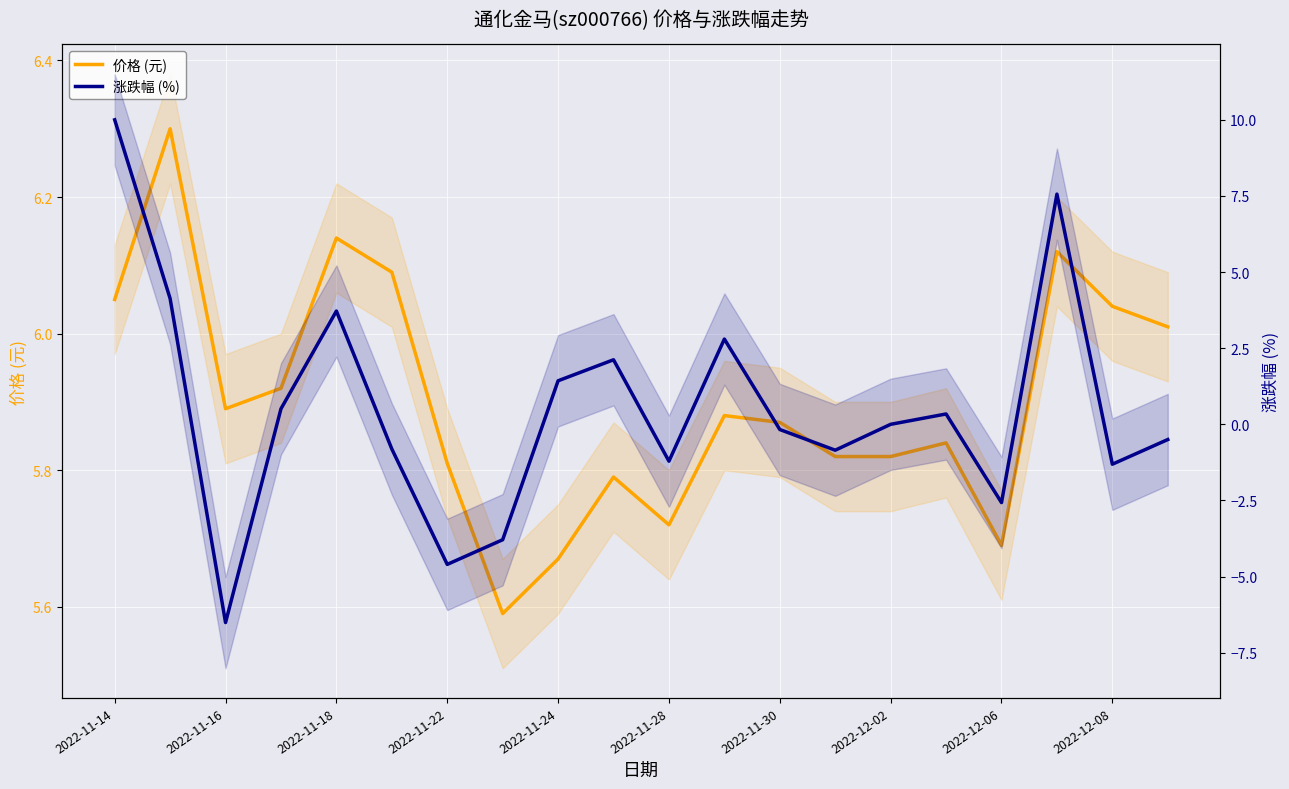

At 2022-11-16, list the series in order from largest to smallest.

价格 (元), 涨跌幅 (%)